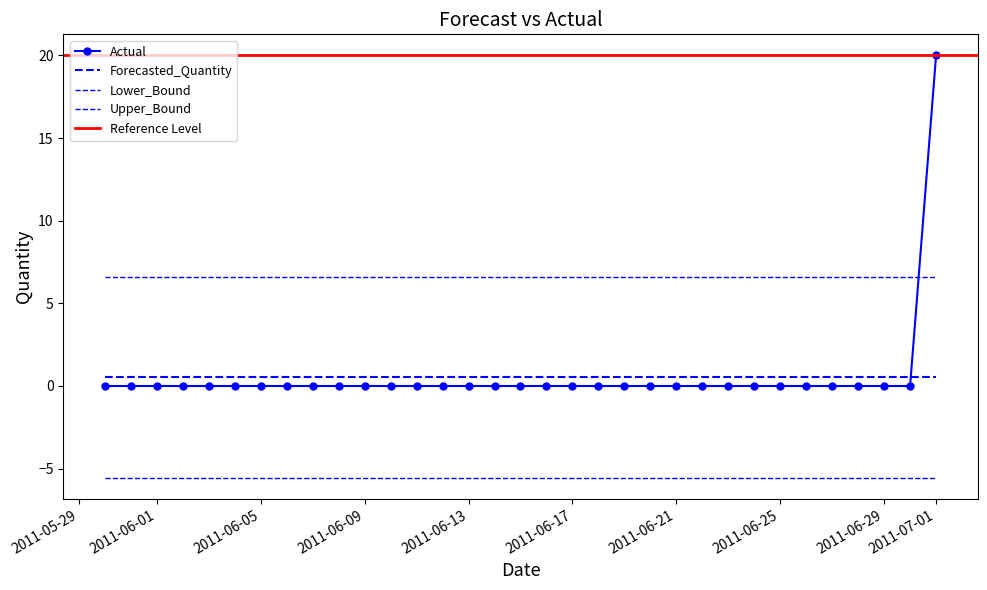

What is the minimum value shown in the chart?

-5.6